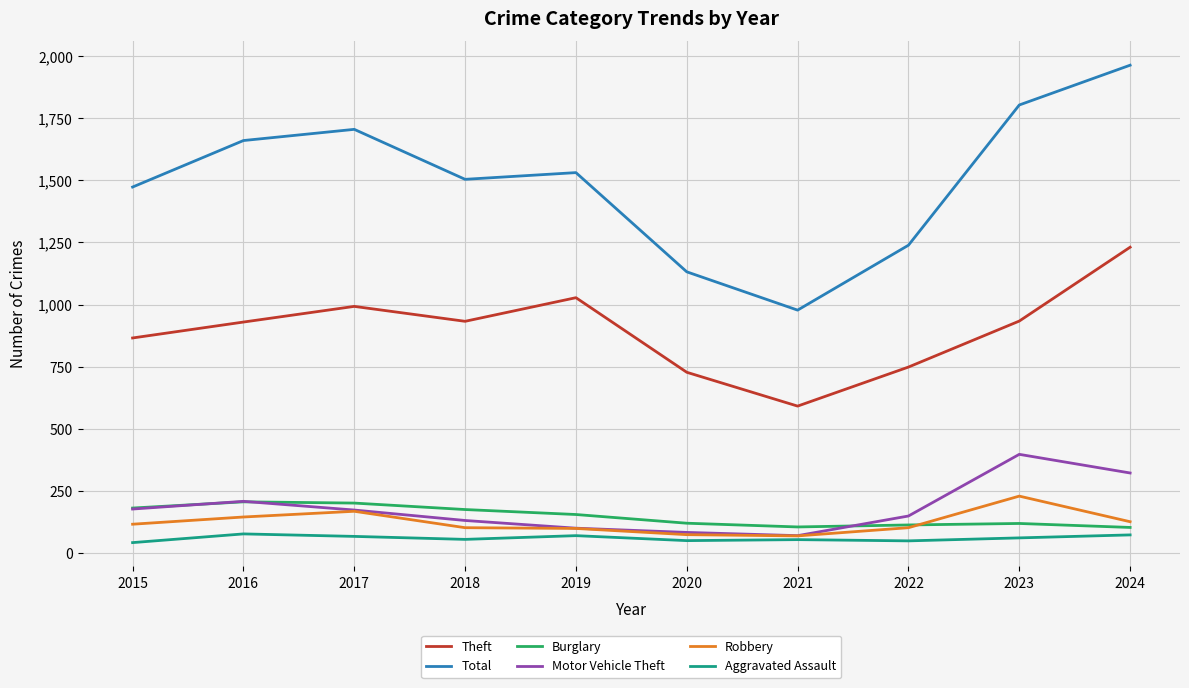

True or false: Aggravated Assault and Total intersect in this chart.

False